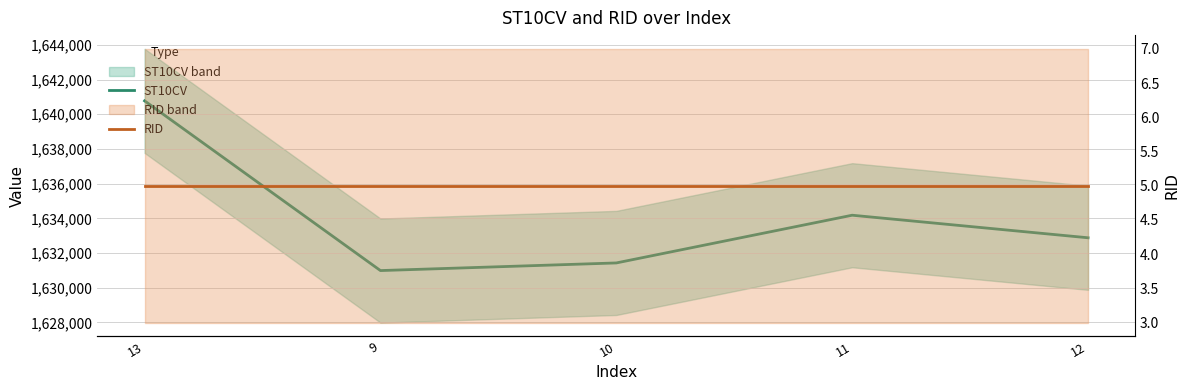

Which series has the largest range (max minus min)?

ST10CV